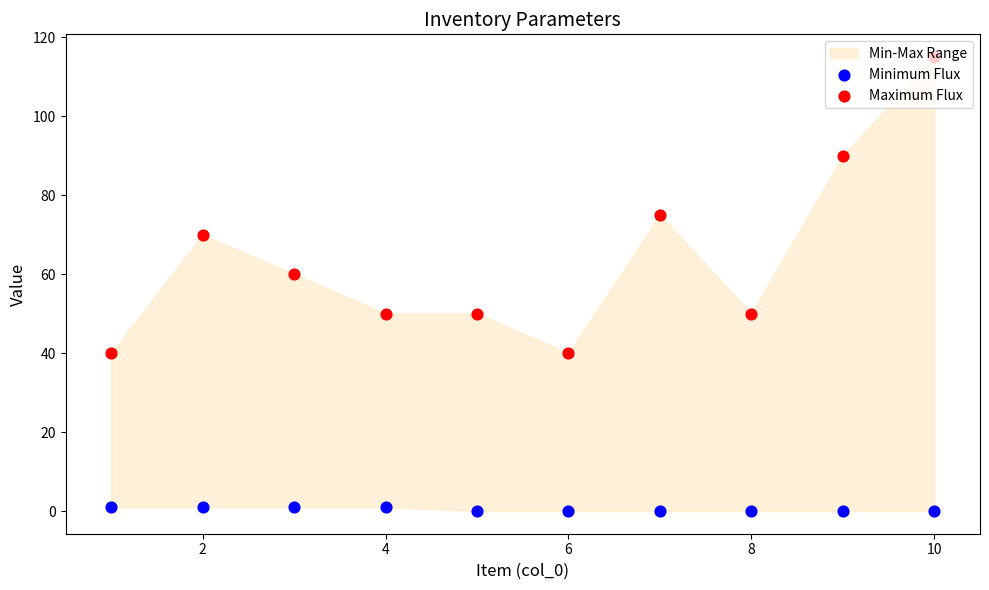

Is the value of Minimum Flux at 12 greater than the value of Maximum Flux at 12?

No